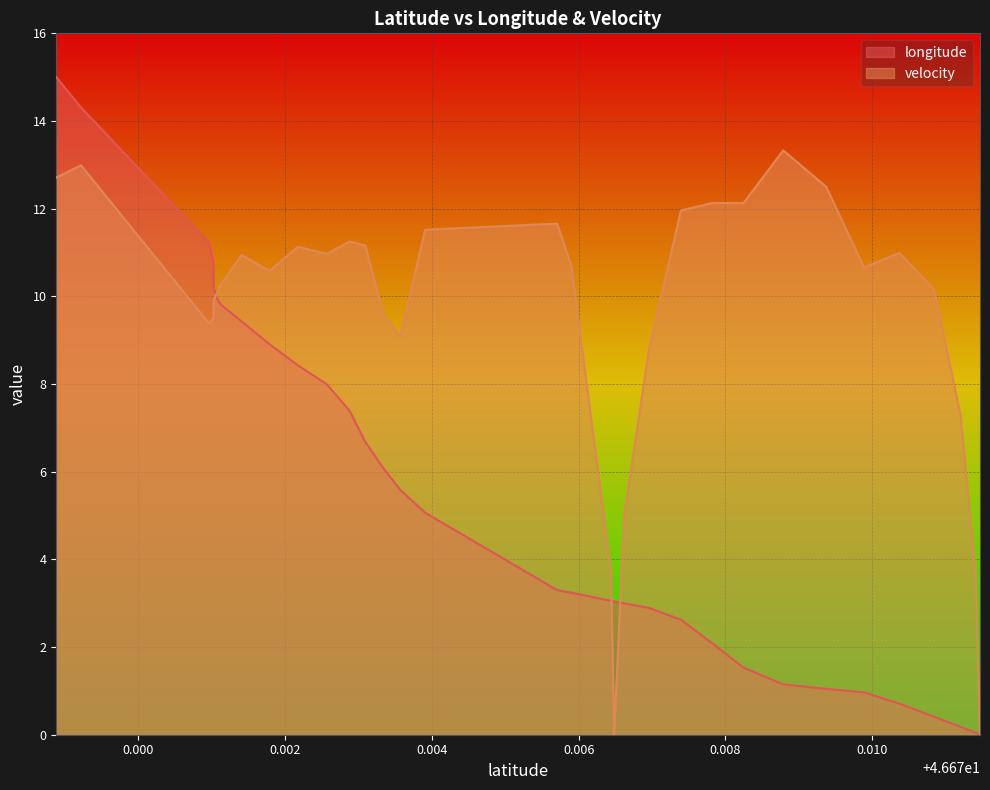

How many values in the velocity series are below 10?

13